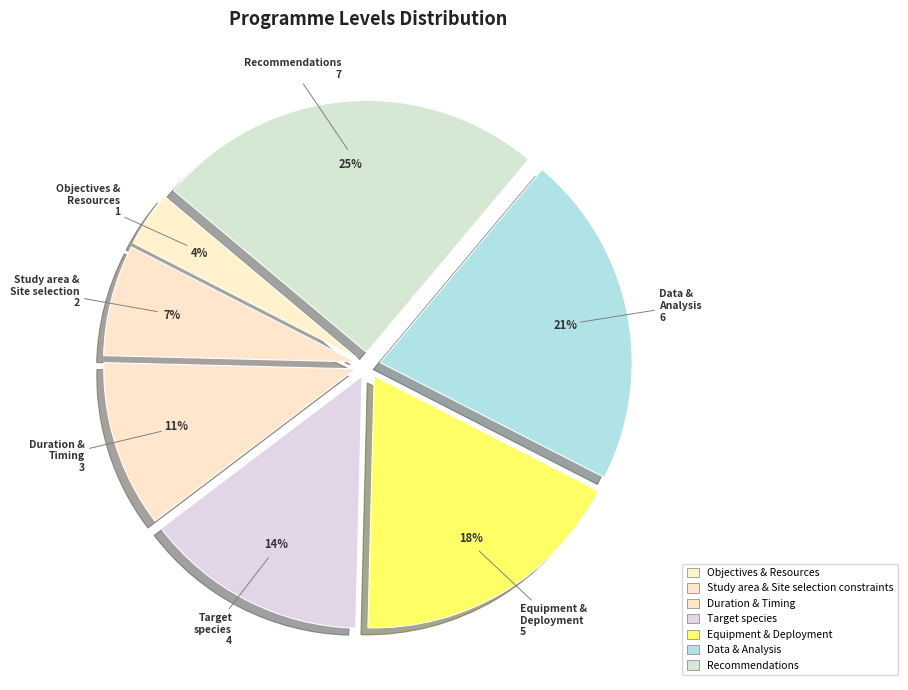

What is the smallest slice in the pie chart?

Objectives & Resources